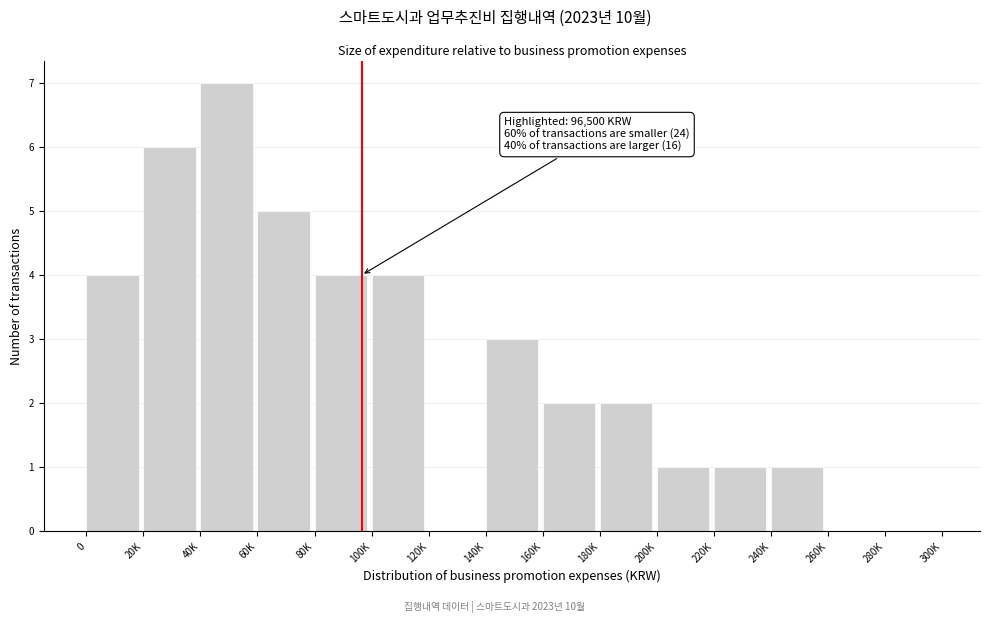

Reading left to right, transcribe all the data shown in this chart.

0=4	20K=6	40K=7	60K=5	80K=4	100K=4	120K=0	140K=3	160K=2	180K=2	200K=1	220K=1	240K=1	260K=0	280K=0